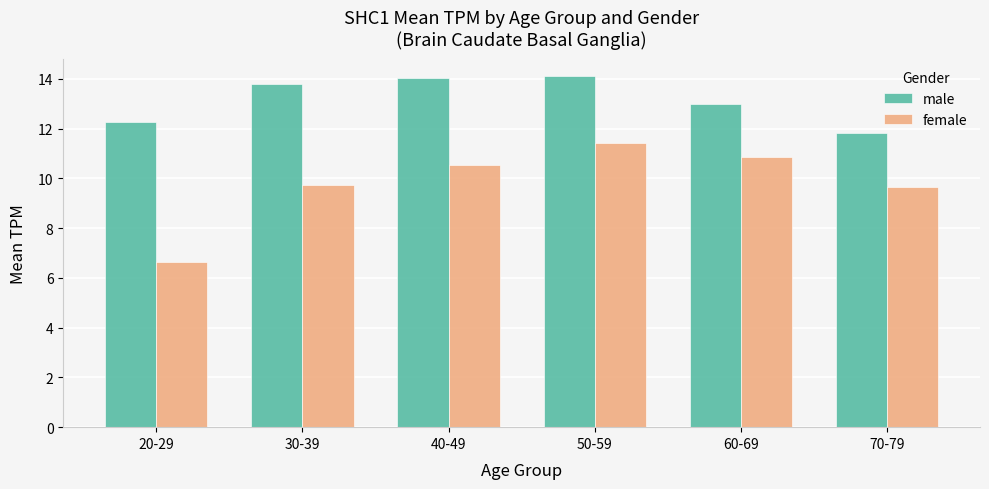

Count the number of categories in the chart.

6